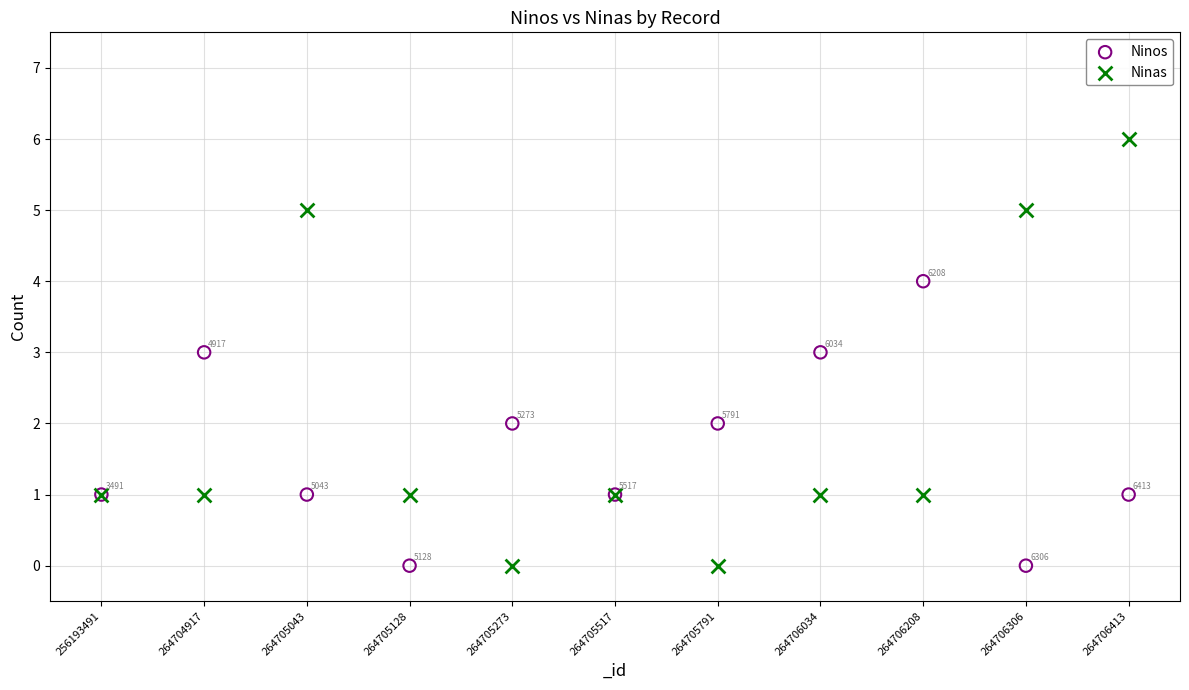

Which series reaches the maximum Y coordinate?

Ninas